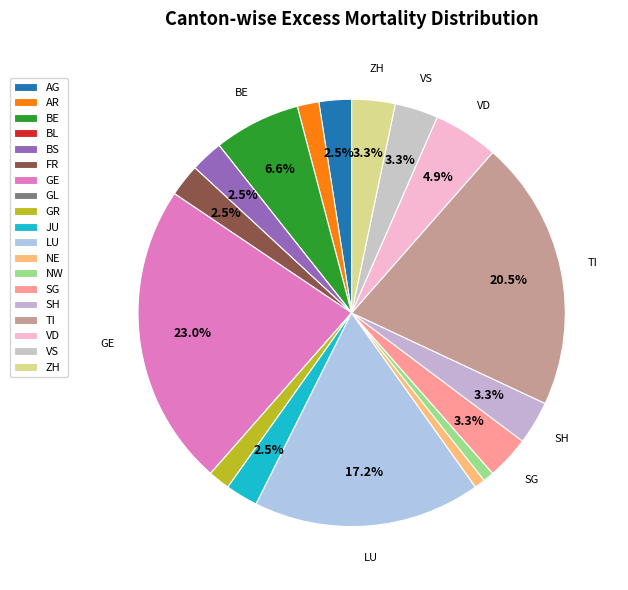

To the nearest percent, what is the difference between the largest and smallest slice percentages?

23%